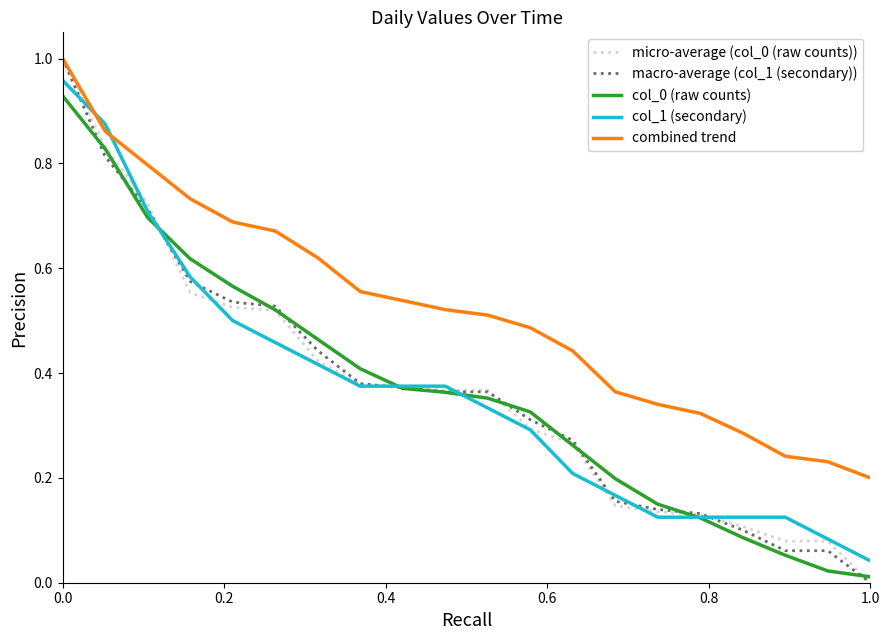

How many series are shown in this chart?

5